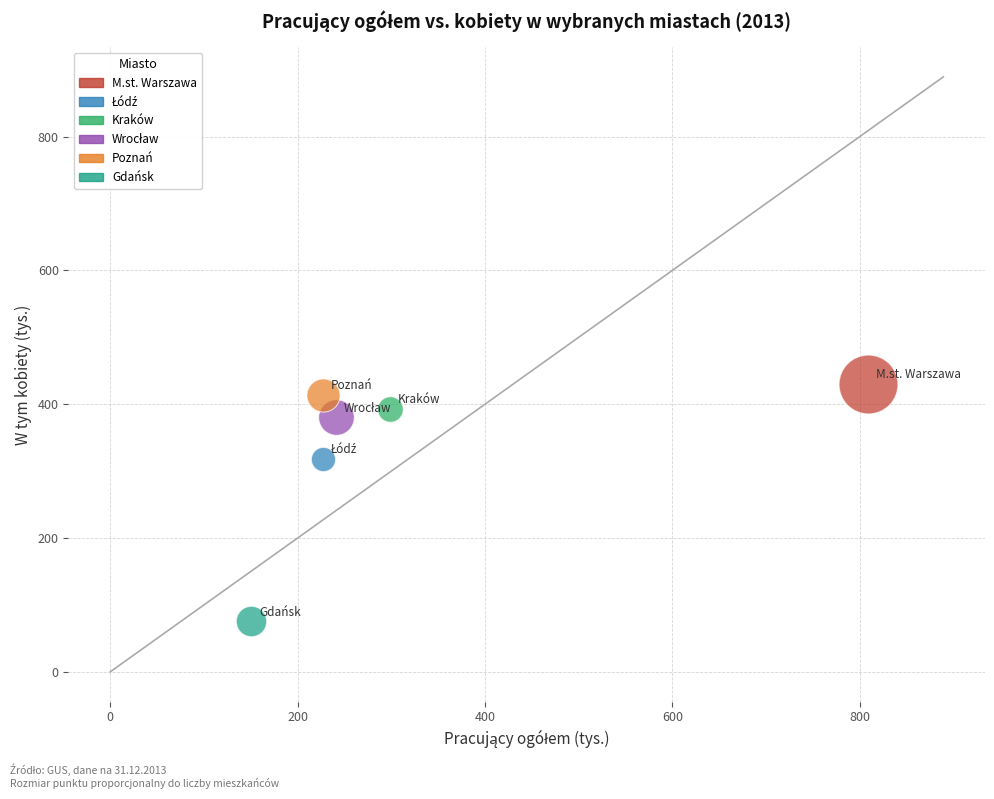

Which series contains the highest Y value?

M.st. Warszawa